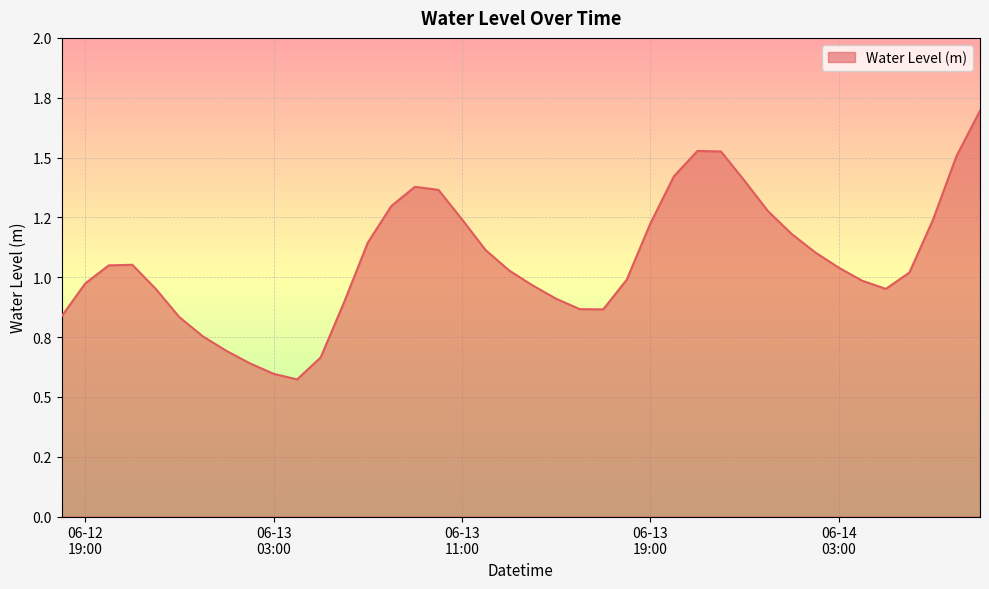

Rank the categories by value from highest to lowest.

2023-06-14 09:00:00, 2023-06-13 21:00:00, 2023-06-13 22:00:00, 2023-06-14 08:00:00, 2023-06-13 20:00:00, 2023-06-13 23:00:00, 2023-06-13 09:00:00, 2023-06-13 10:00:00, 2023-06-13 08:00:00, 2023-06-14 00:00:00, 2023-06-13 11:00:00, 2023-06-14 07:00:00, 2023-06-13 19:00:00, 2023-06-14 01:00:00, 2023-06-13 07:00:00, 2023-06-13 12:00:00, 2023-06-14 02:00:00, 2023-06-12 21:00:00, 2023-06-12 20:00:00, 2023-06-14 03:00:00, 2023-06-13 13:00:00, 2023-06-14 06:00:00, 2023-06-13 18:00:00, 2023-06-14 04:00:00, 2023-06-12 19:00:00, 2023-06-13 14:00:00, 2023-06-14 05:00:00, 2023-06-12 22:00:00, 2023-06-13 15:00:00, 2023-06-13 06:00:00, 2023-06-13 16:00:00, 2023-06-13 17:00:00, 2023-06-12 18:00:00, 2023-06-12 23:00:00, 2023-06-13 00:00:00, 2023-06-13 01:00:00, 2023-06-13 05:00:00, 2023-06-13 02:00:00, 2023-06-13 03:00:00, 2023-06-13 04:00:00